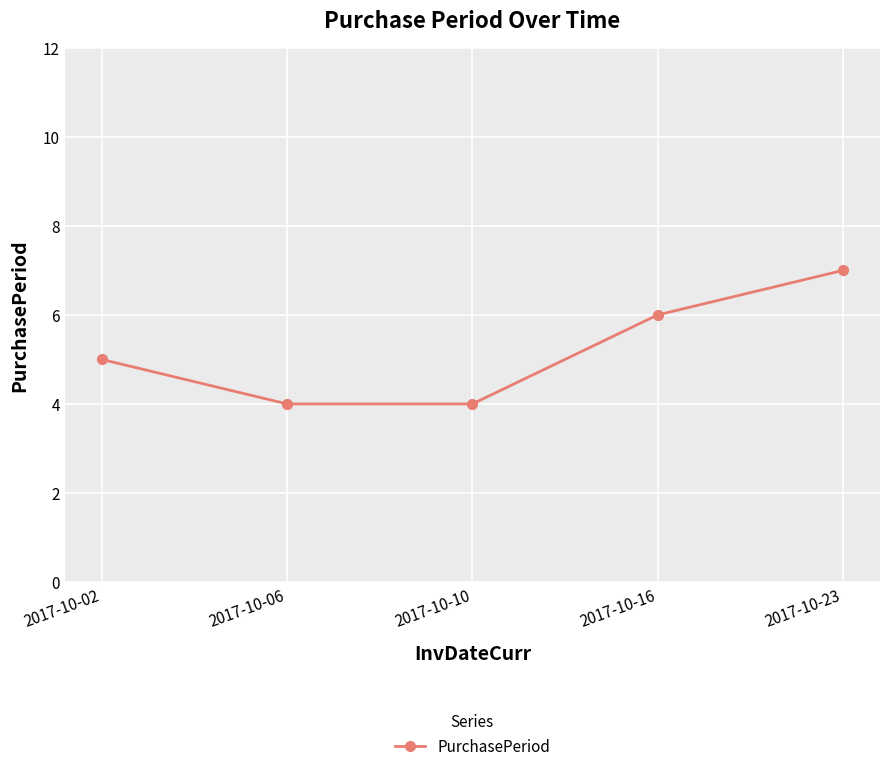

What is the difference between the maximum and minimum values?

3